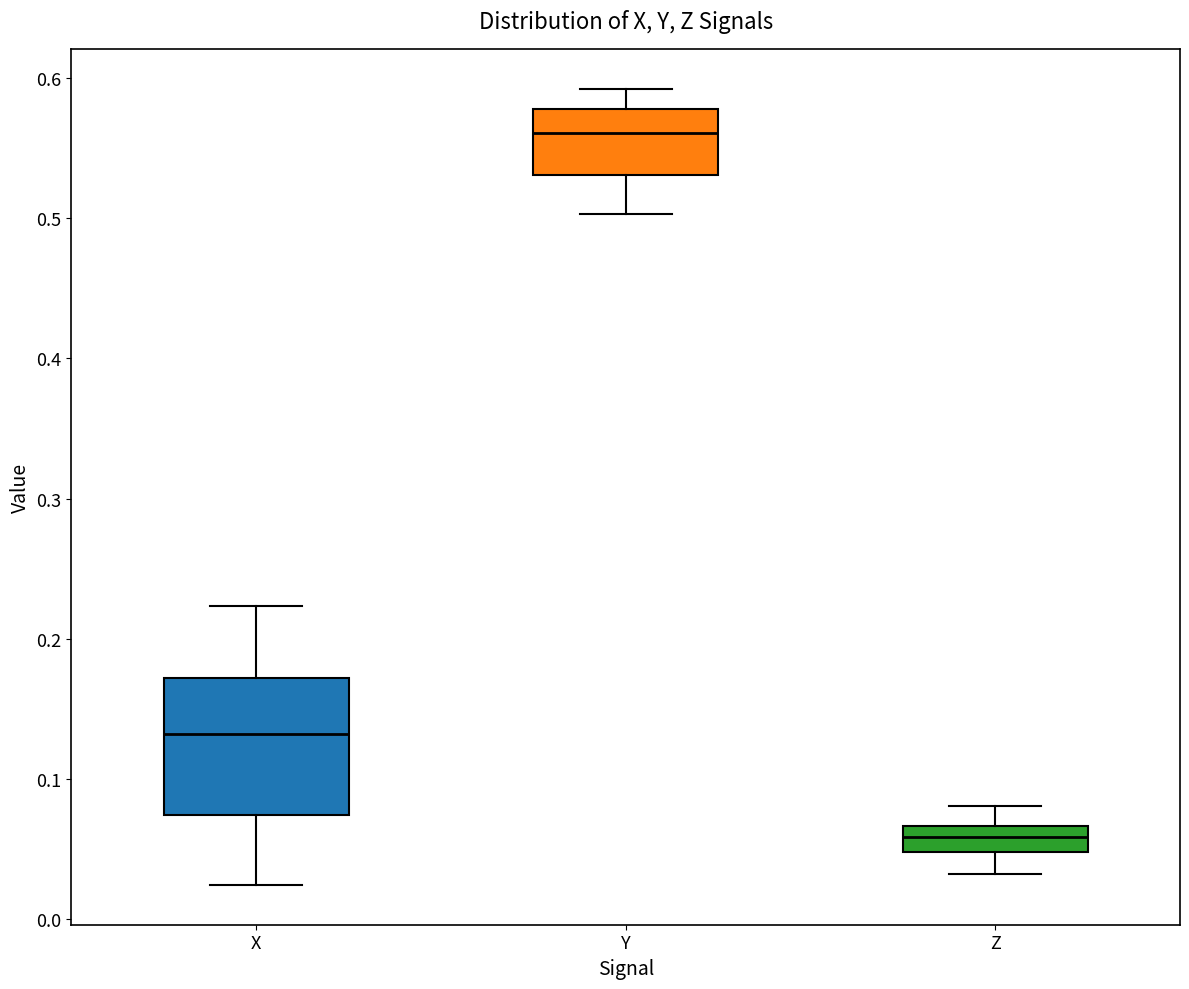

Which box is the tallest, from its lower edge to its upper edge?

X